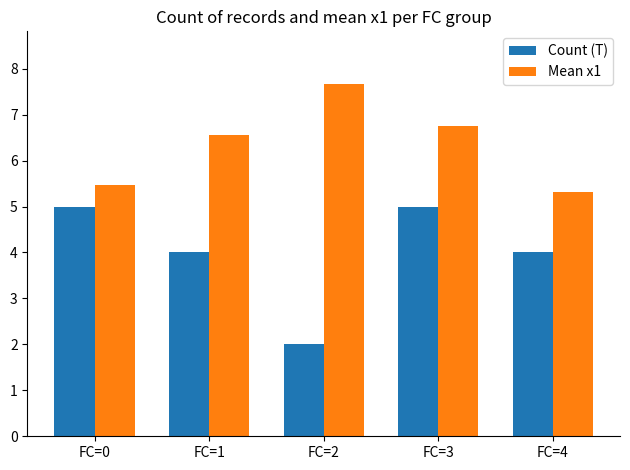

What are all the series names shown in the legend?

Count (T), Mean x1